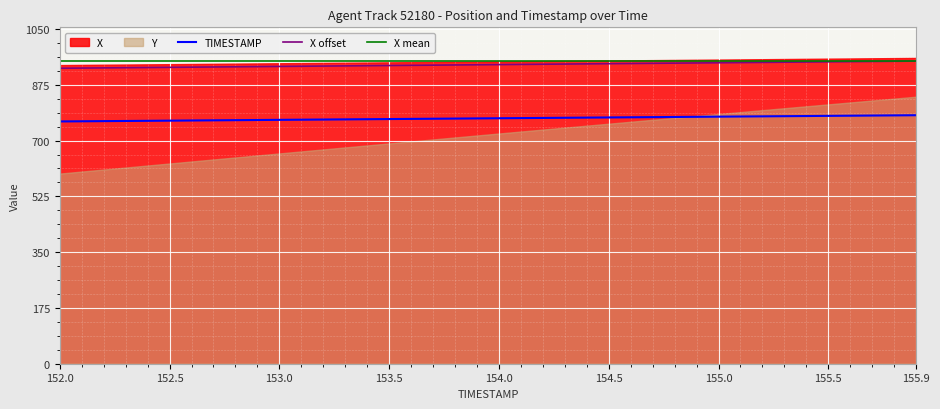

True or false: X offset and TIMESTAMP intersect in this chart.

False